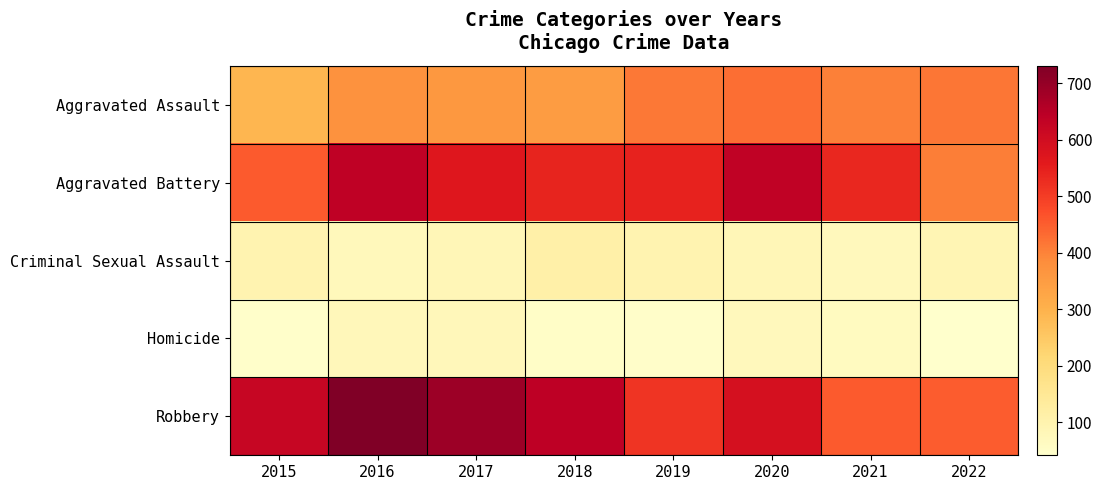

Rank the series at 2020 from highest to lowest value.

Aggravated Battery, Robbery, Aggravated Assault, Criminal Sexual Assault, Homicide